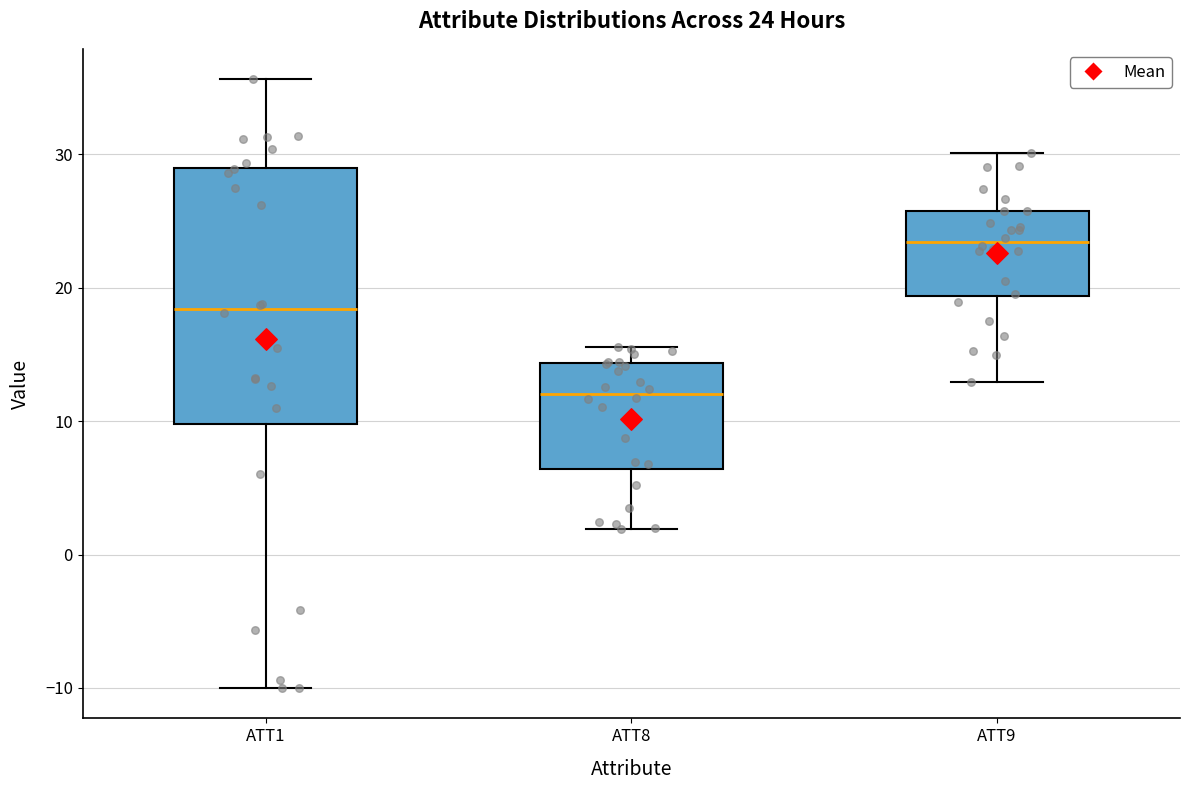

Which box's median line is the highest?

ATT9